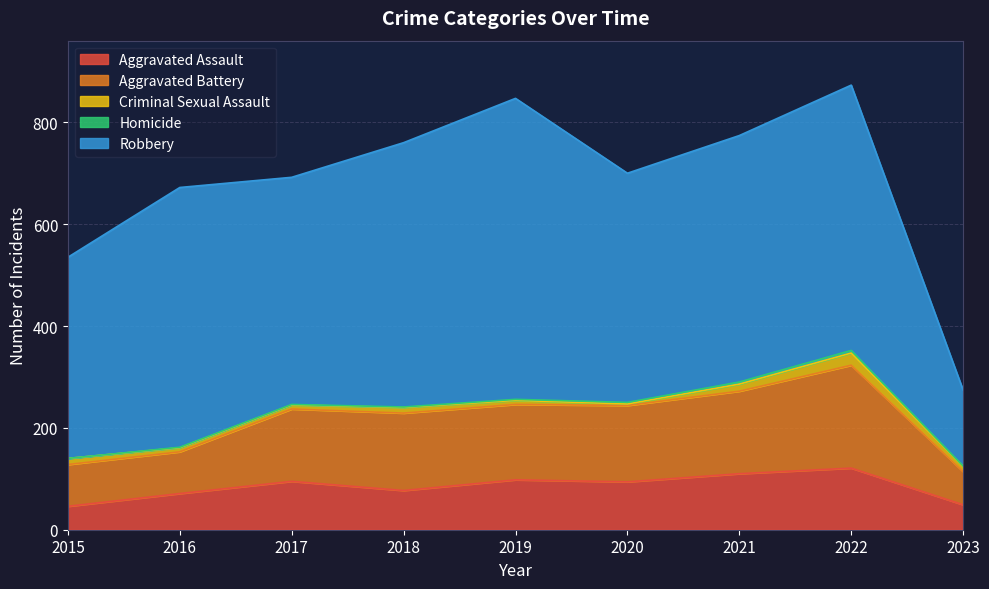

Reading right to left, transcribe all the data shown in this chart.

Aggravated Assault: 2023=49	2022=121	2021=110	2020=94	2019=98	2018=77	2017=95	2016=71	2015=46
Aggravated Battery: 2023=65	2022=202	2021=162	2020=150	2019=148	2018=152	2017=142	2016=82	2015=82
Criminal Sexual Assault: 2023=10	2022=24	2021=14	2020=3	2019=8	2018=11	2017=8	2016=8	2015=12
Homicide: 2023=1	2022=5	2021=4	2020=3	2019=2	2018=1	2017=1	2016=1	2015=0
Robbery: 2023=149	2022=521	2021=484	2020=450	2019=591	2018=519	2017=446	2016=510	2015=395